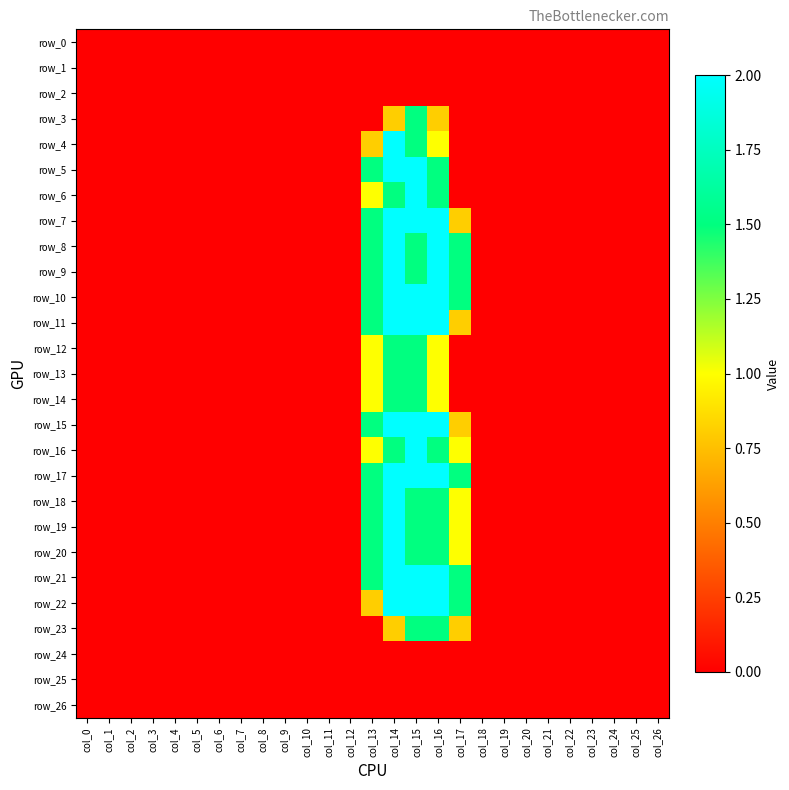

Count the row_14 values in the range 0 to 1.

25